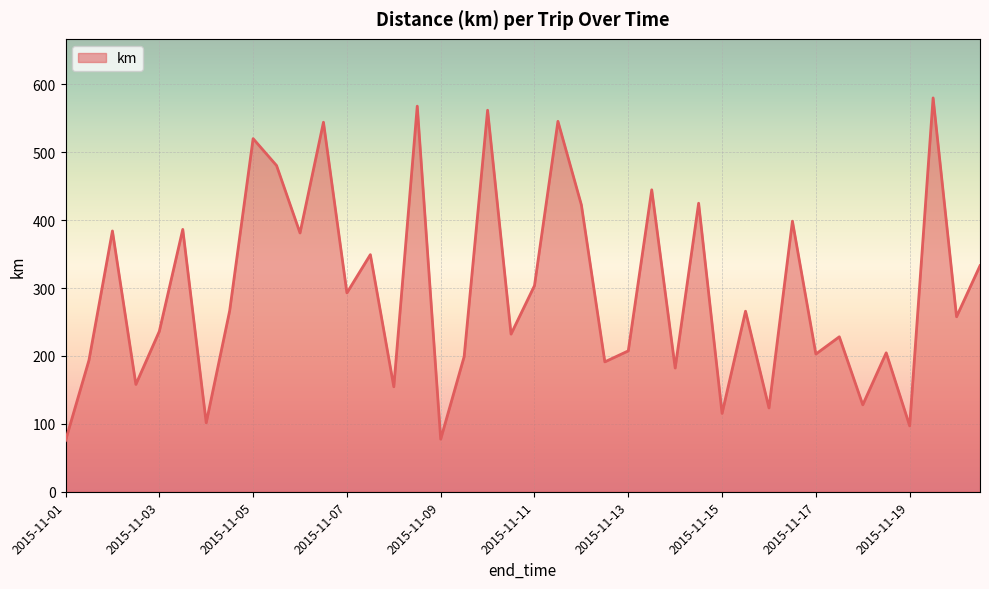

What is the greatest value displayed?

580.2